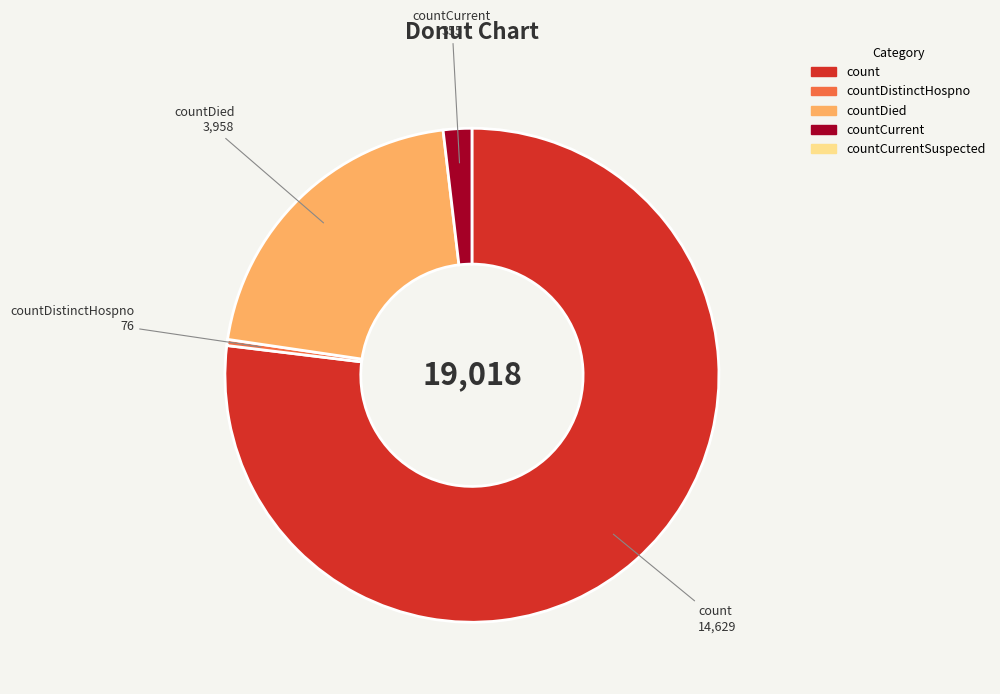

Count the number of slices in the pie.

4